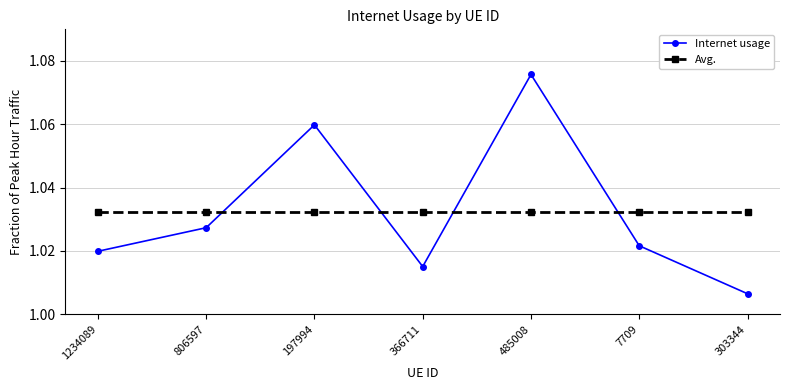

Rank the series by their maximum value, from lowest to highest.

Avg., Internet usage